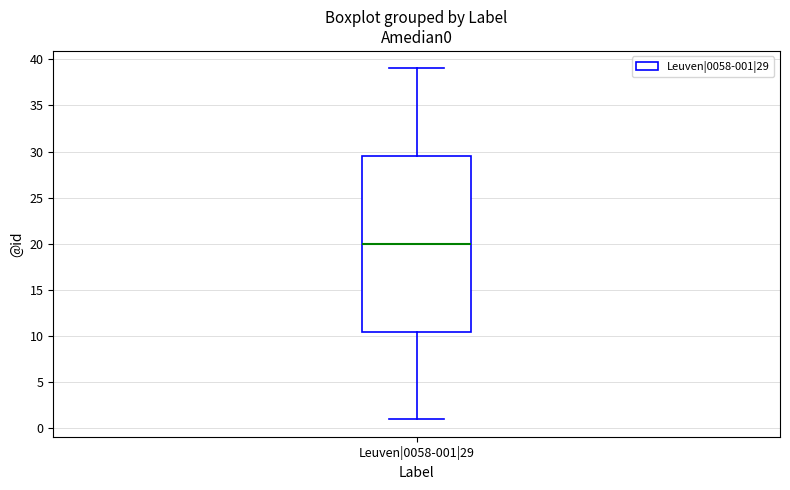

Read this box plot against the y-axis: the position of the median line, the range covered by the box, and the ends of both whiskers. The values are not printed on the chart, so give them approximately, as read against the axis.

median 20.0, box 10.5 to 29.5, whiskers 1.0 to 39.0